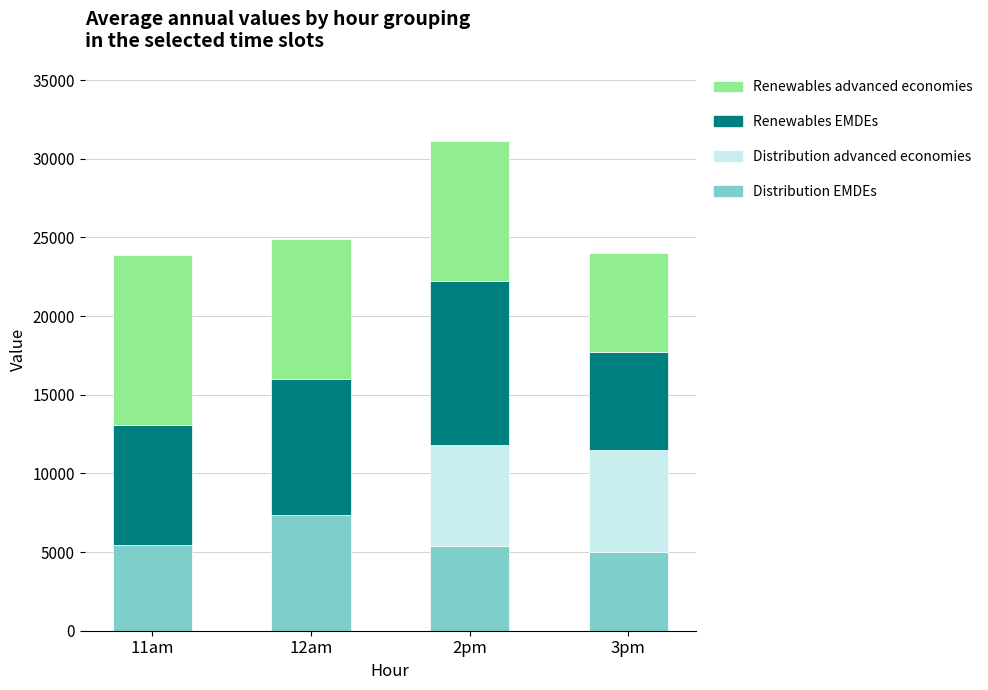

What is the highest value of the Distribution EMDEs series?

7332.3